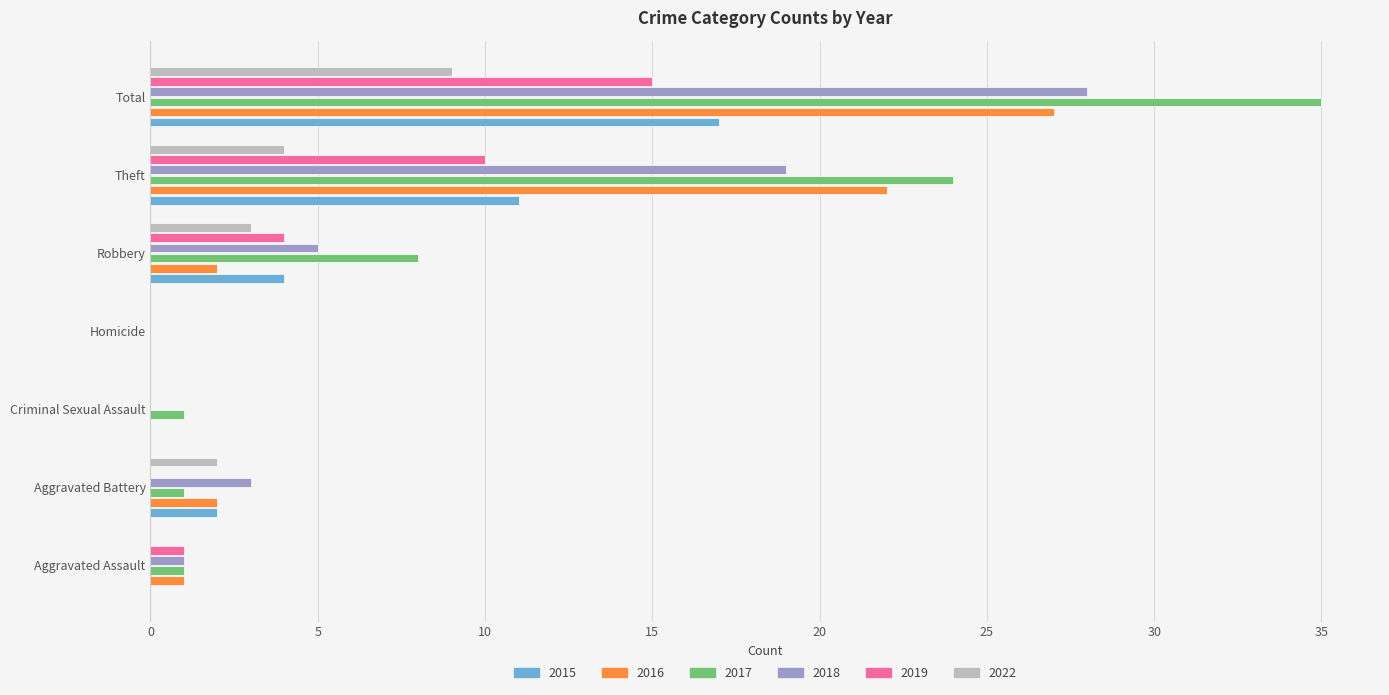

Which series has the largest total across all categories?

2017